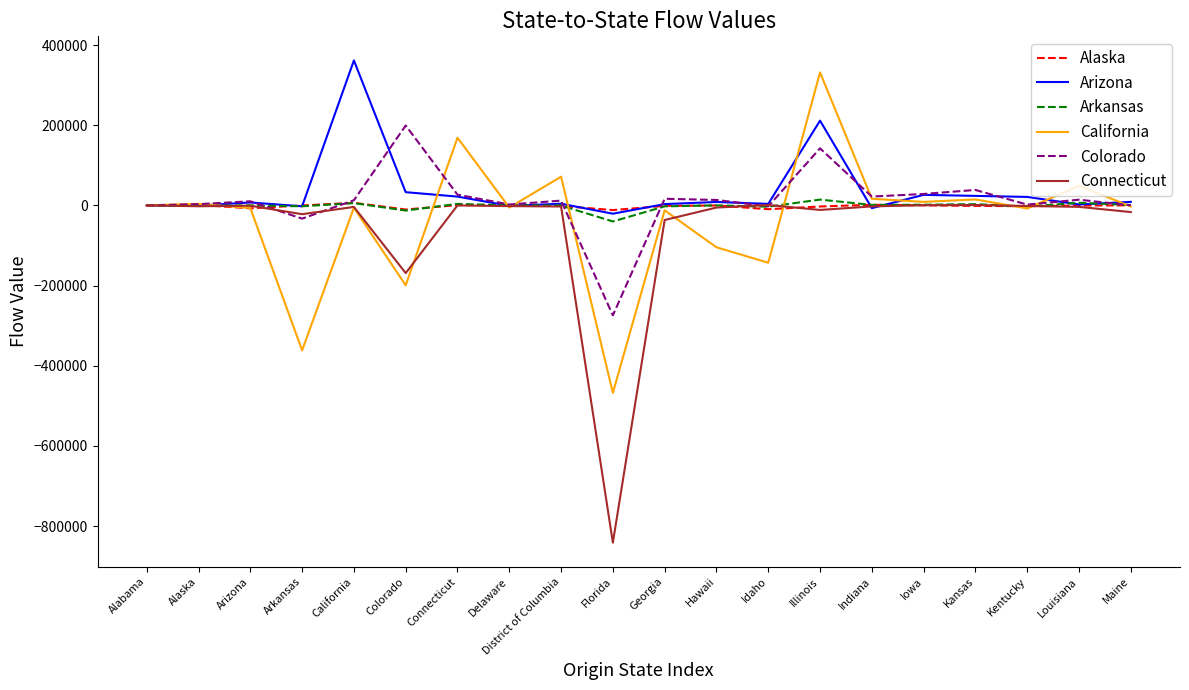

How many lines are shown in the chart?

6